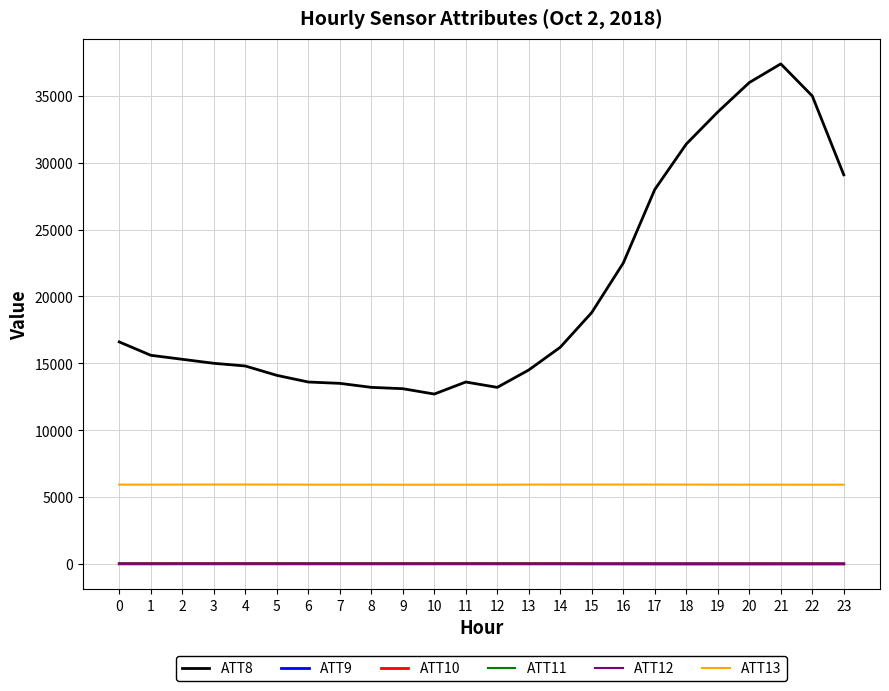

Which series has the widest spread of values?

ATT8